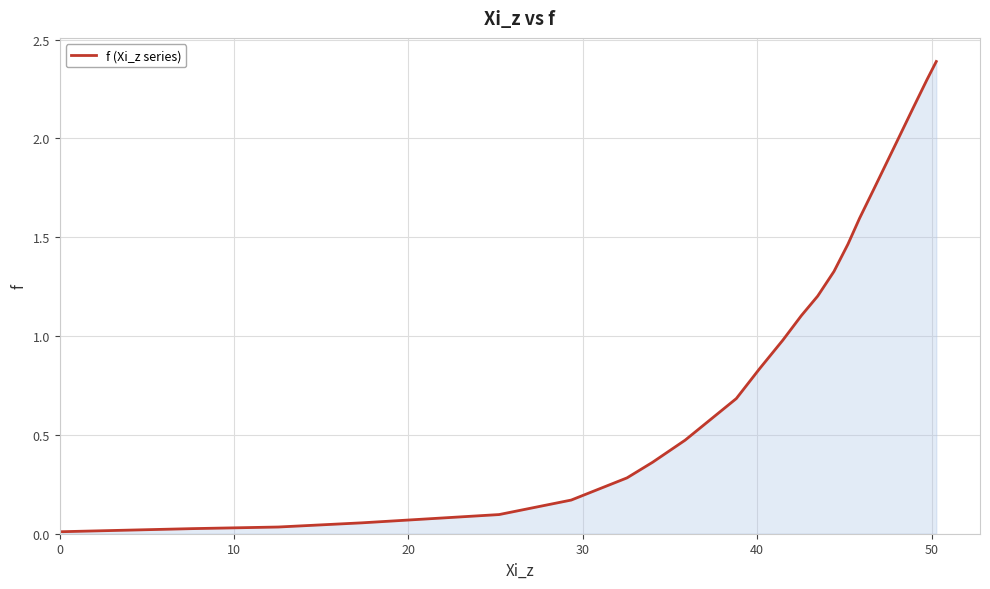

What is the difference between the maximum and minimum values?

2.4